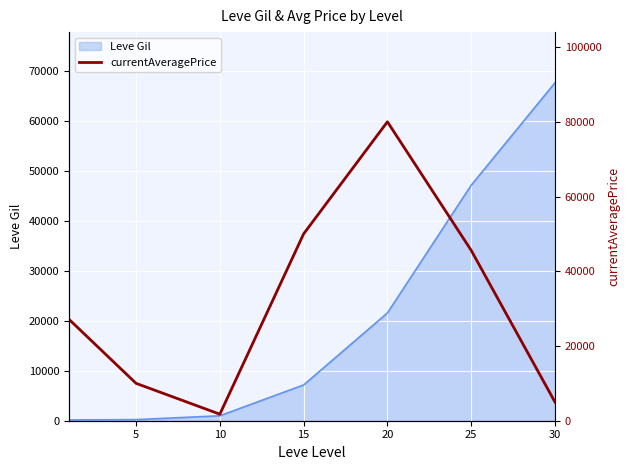

What is the highest value of the Leve Gil series?

67730